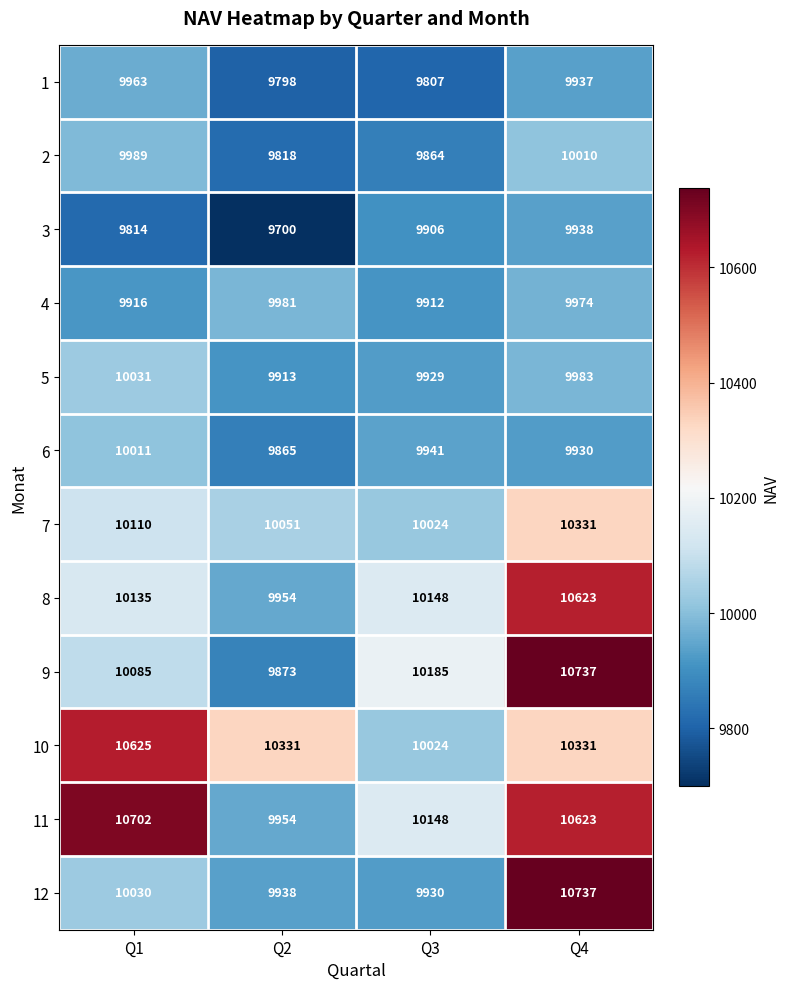

How many values in the 11 series are below 10623?

2